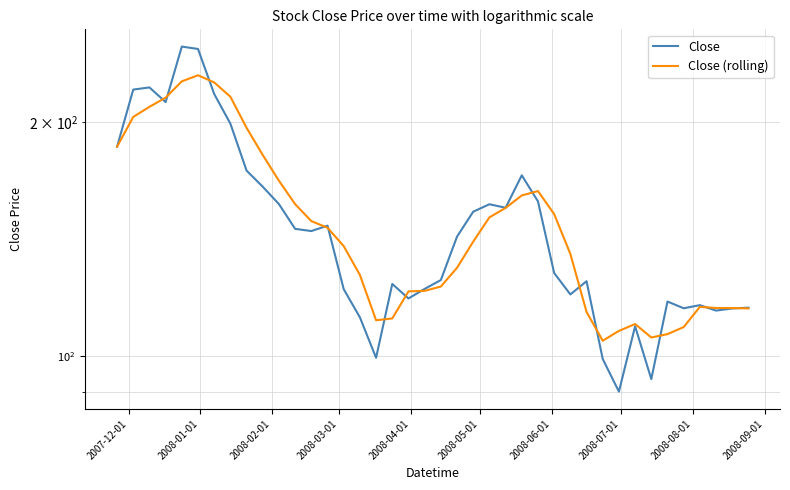

What are all the series names shown in the legend?

Close, Close (rolling)